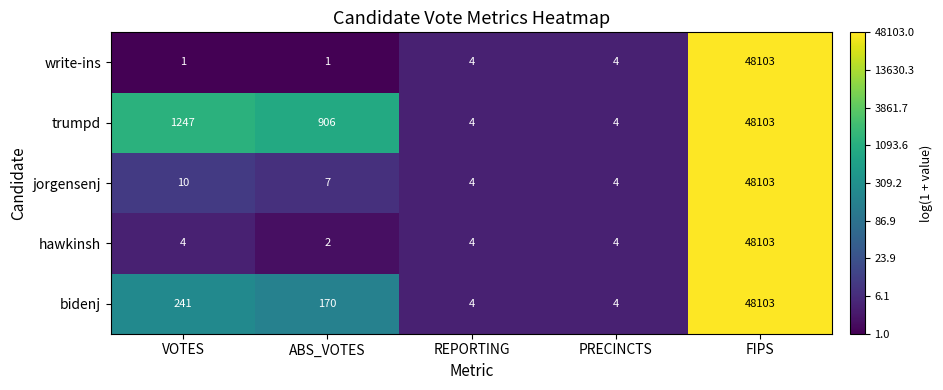

The value of jorgensenj at REPORTING is 5. True or false?

False